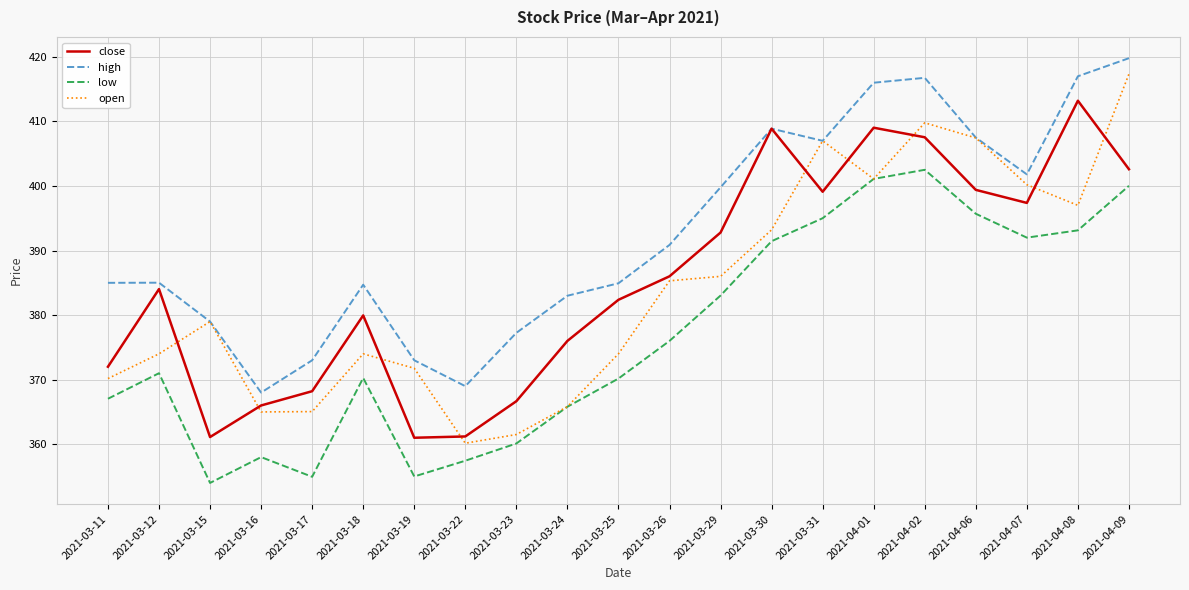

True or false: low has a value of 497.1 at 2021-03-18.

False